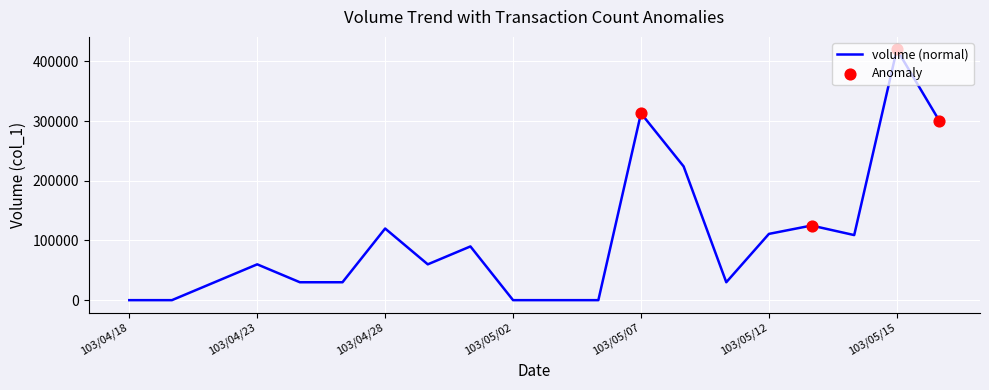

What is the difference between the maximum and minimum values?

420000